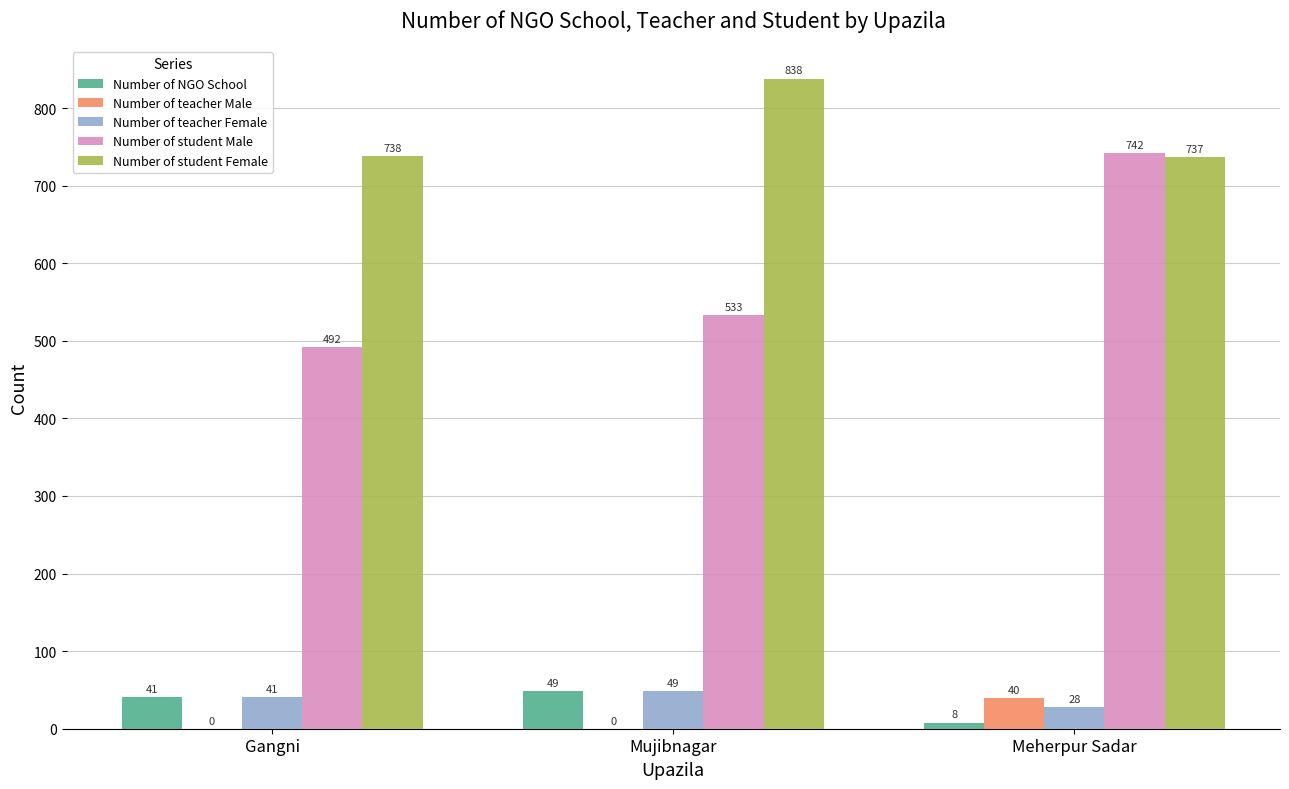

Which series has the largest range (max minus min)?

Number of student Male